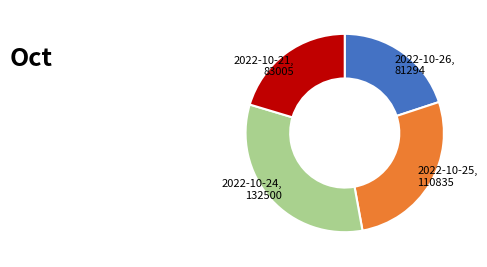

How many slices are in this pie chart?

4